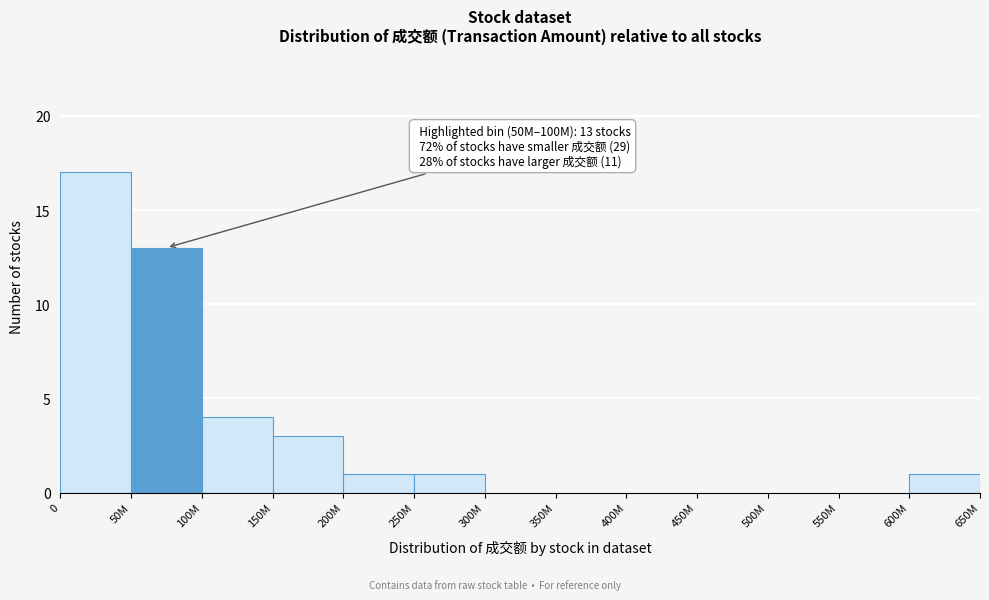

Reading left to right, extract all data points from this chart.

0=17	50M=13	100M=4	150M=3	200M=1	250M=1	300M=0	350M=0	400M=0	450M=0	500M=0	550M=0	600M=1